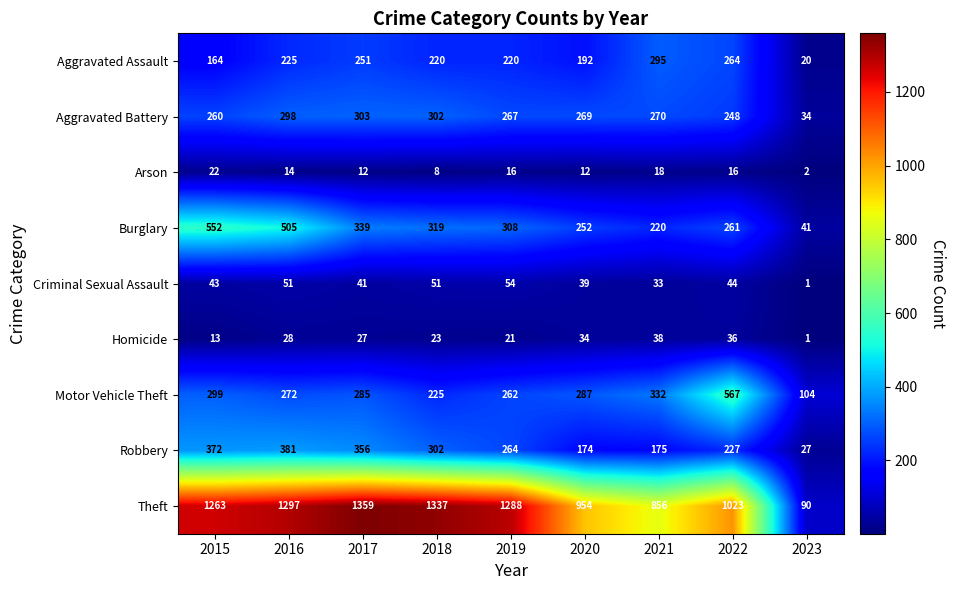

What is the highest value of the Aggravated Battery series?

303